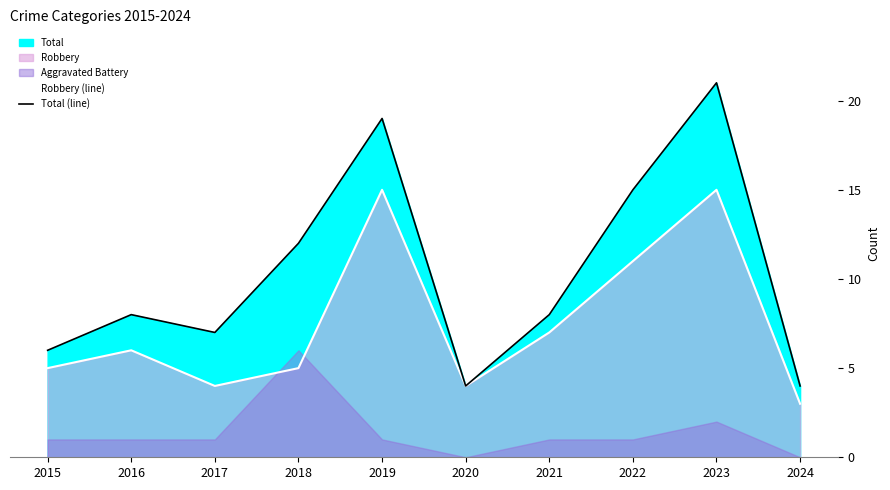

Which category has the lowest value in the Total (line) series?

2020